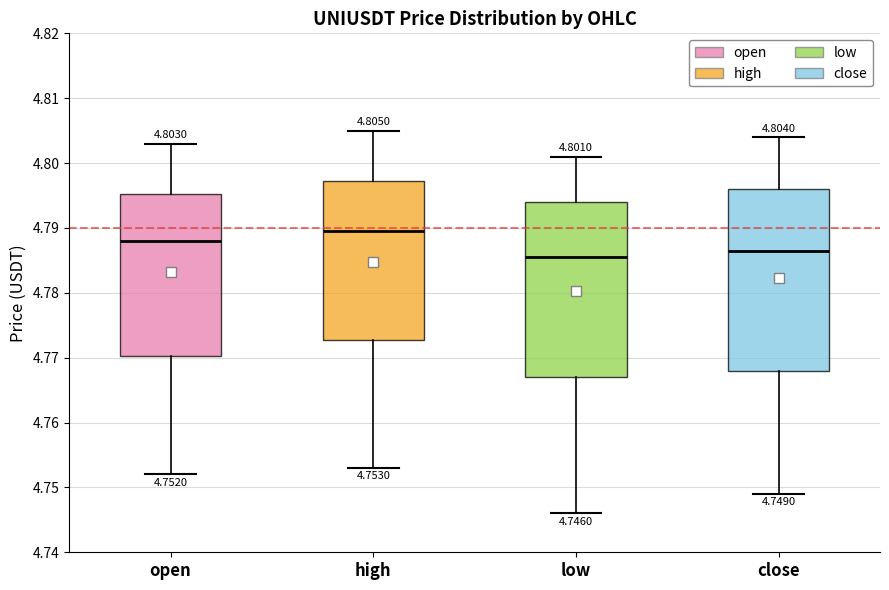

Which box is the tallest, from its lower edge to its upper edge?

close